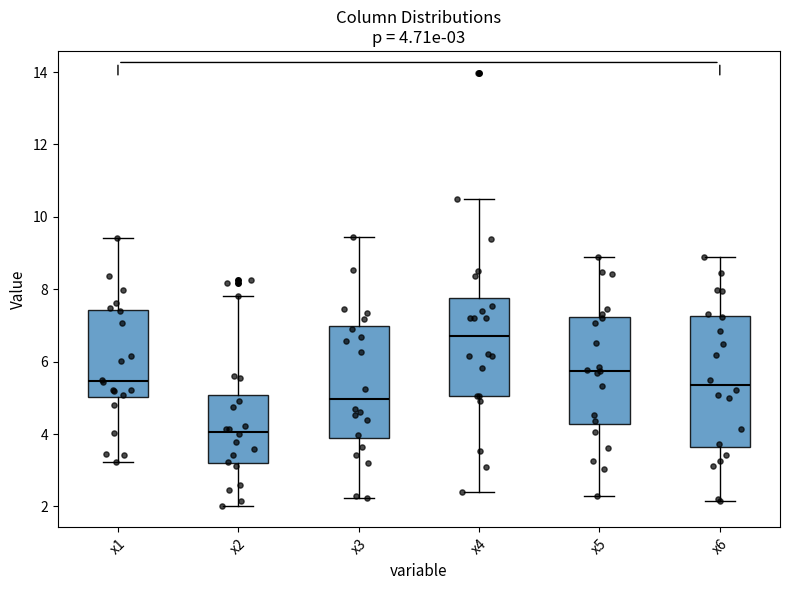

Which box has the highest median line?

x4